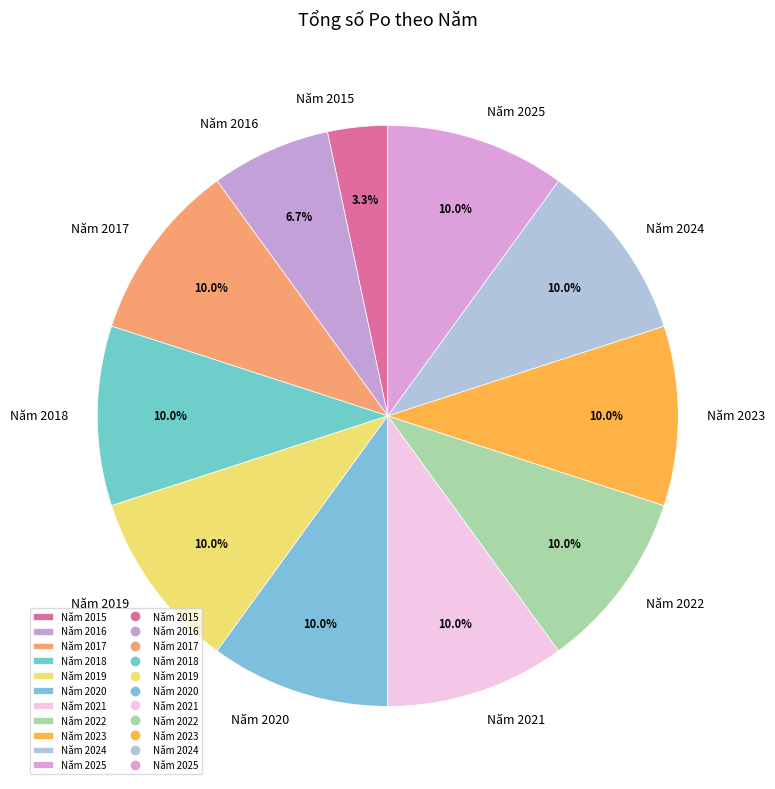

What portion of the pie excludes Năm 2017?

90.0%